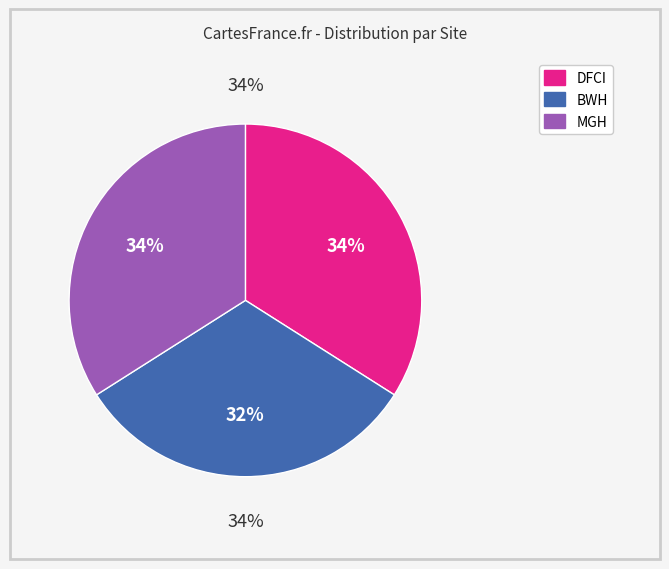

To the nearest percent, what is the combined percentage of BWH and MGH?

66%